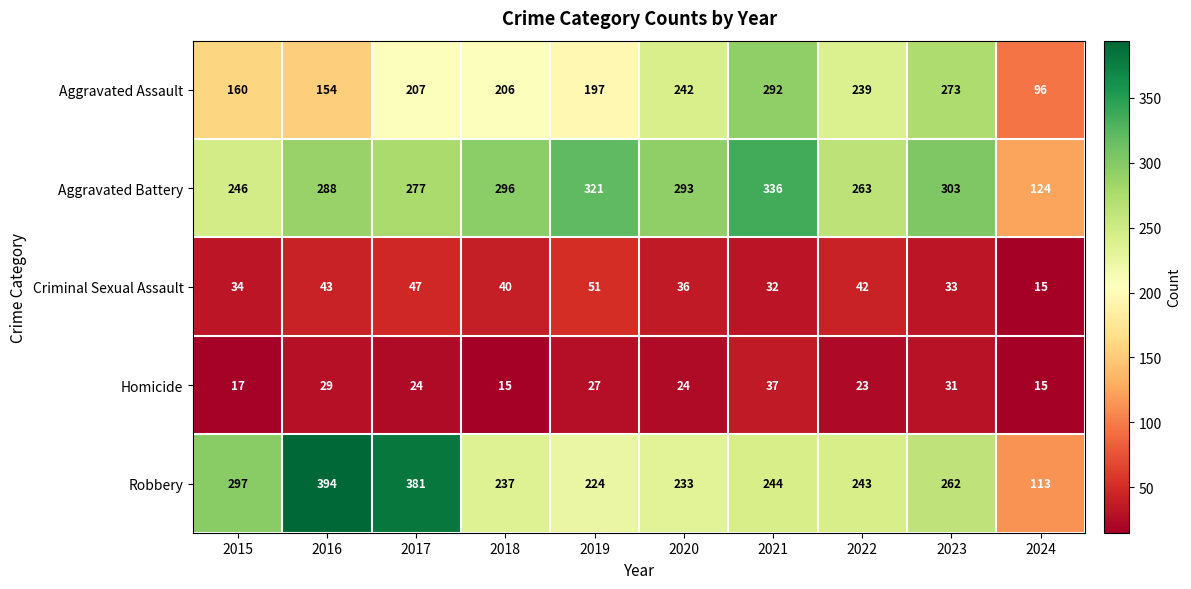

Where does the Homicide series first go above 24?

2016